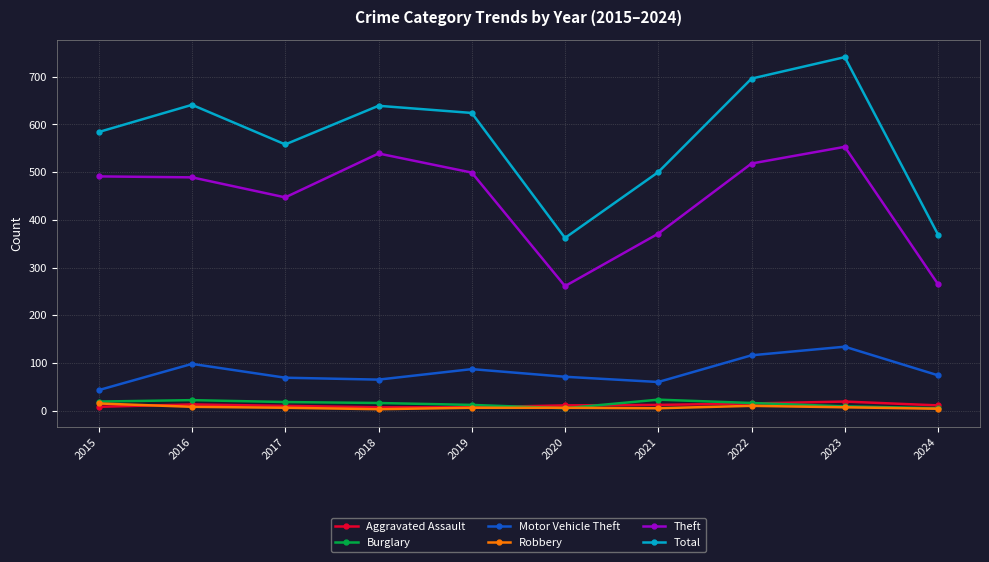

Which series has the largest total across all categories?

Total